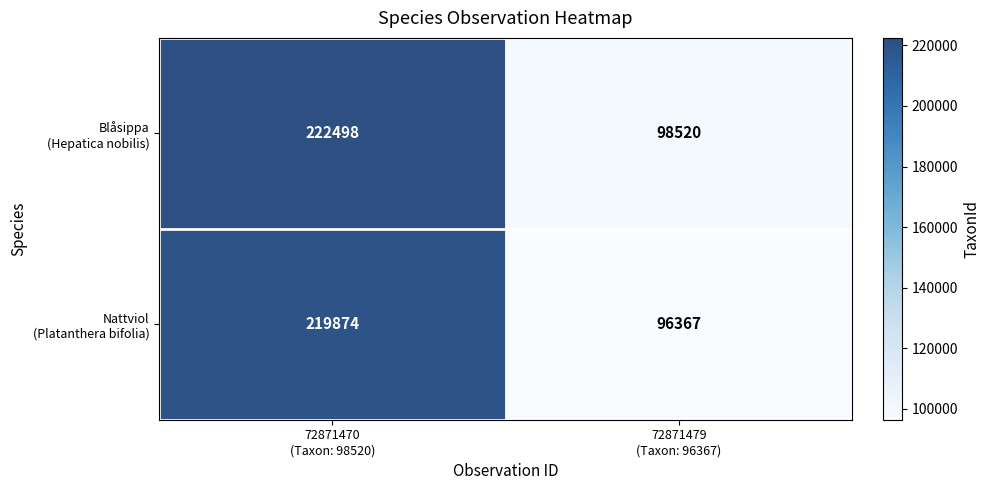

What is the greatest value displayed?

222498